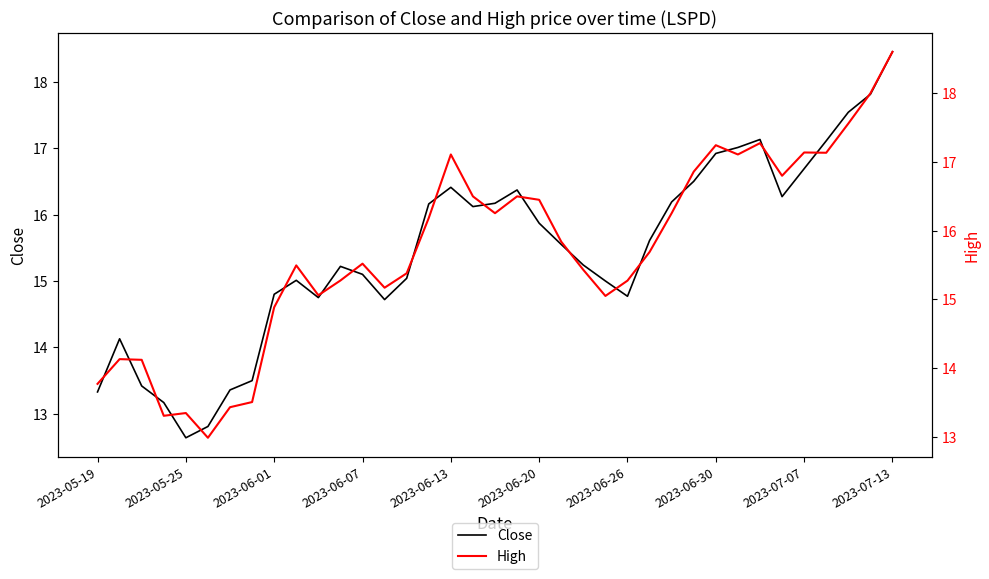

True or false: Close and High cross at least once.

False